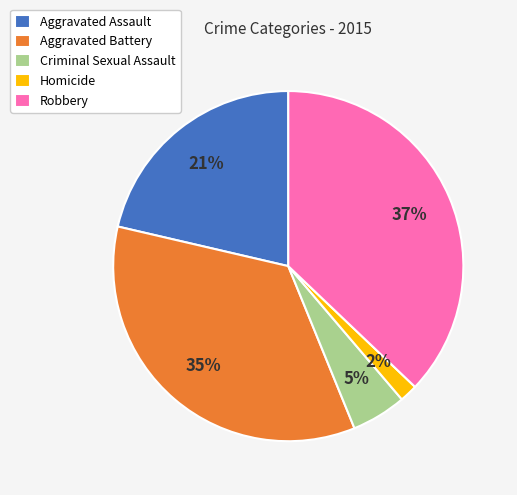

Which has a higher value, Criminal Sexual Assault or Homicide?

Criminal Sexual Assault